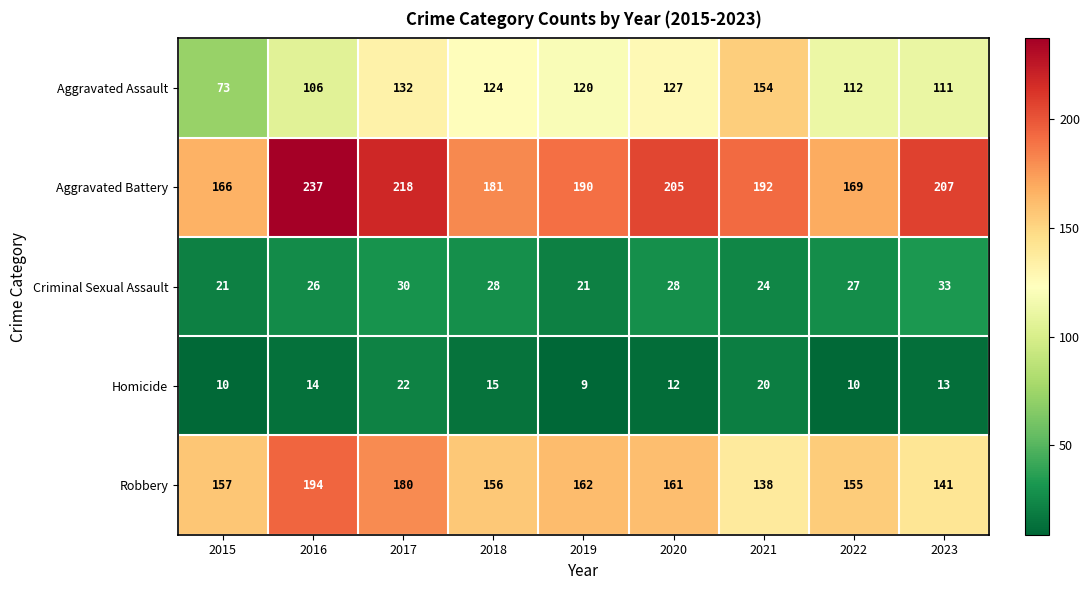

Between 2018 and 2019, which series saw the biggest shift?

Aggravated Battery